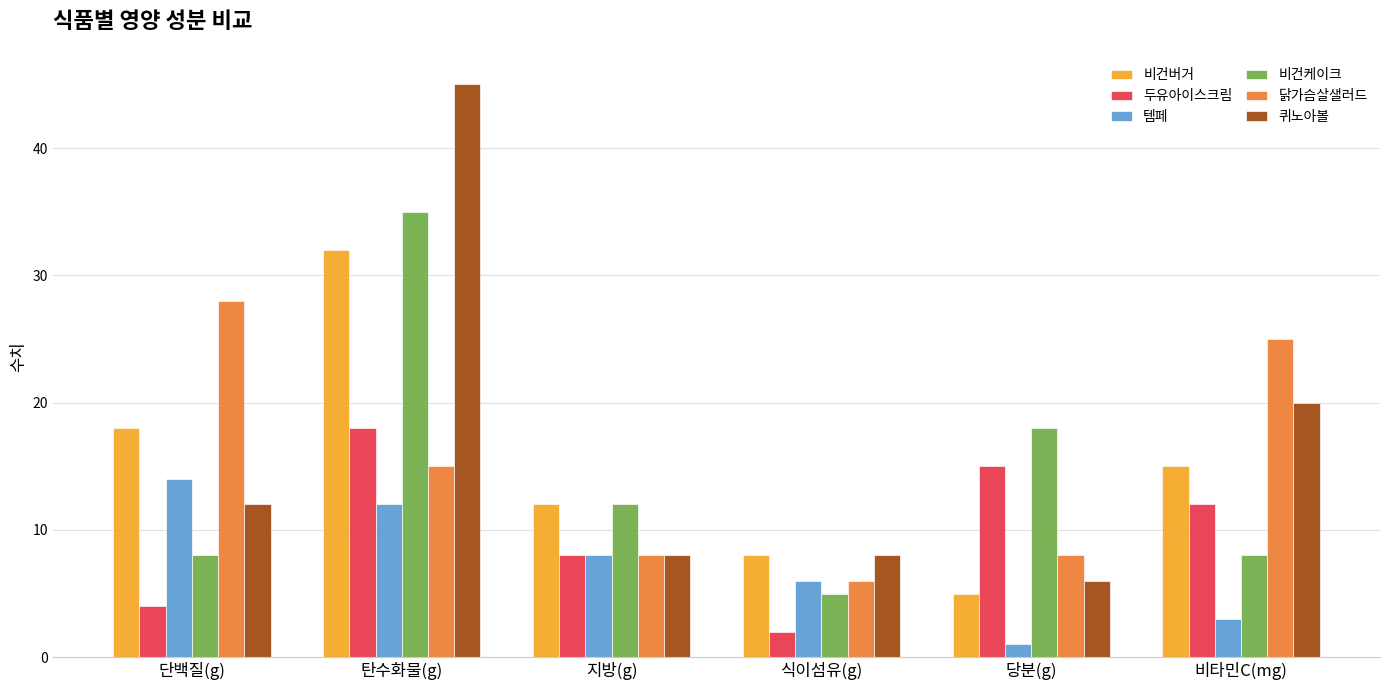

Reading left to right, list all the values displayed in this chart.

비건버거: 18	32	12	8	5	15
두유아이스크림: 4	18	8	2	15	12
템페: 14	12	8	6	1	3
비건케이크: 8	35	12	5	18	8
닭가슴살샐러드: 28	15	8	6	8	25
퀴노아볼: 12	45	8	8	6	20